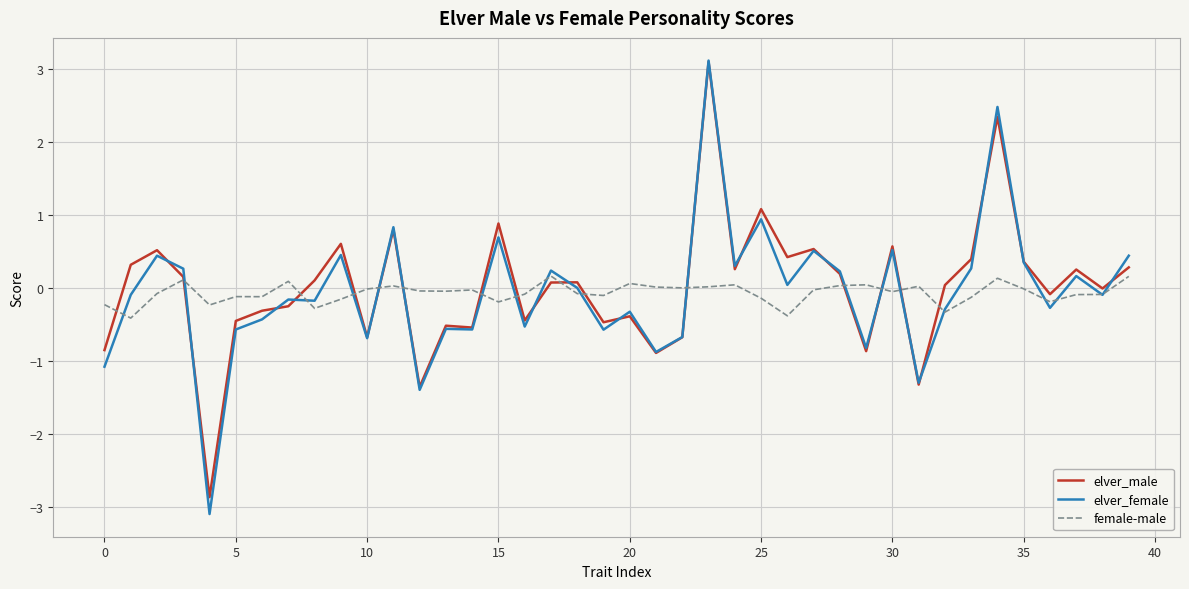

What is the maximum value for elver_female?

3.1